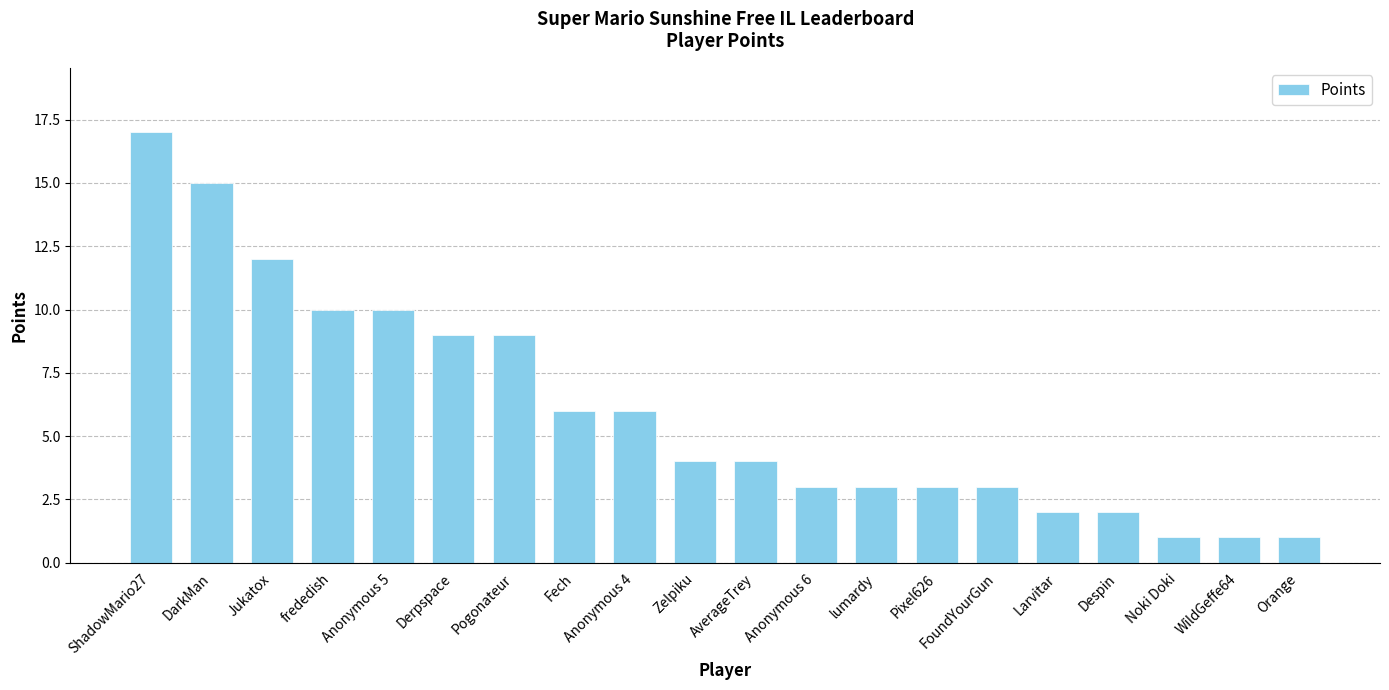

The chart shows a value of 4 at FoundYourGun. True or false?

False